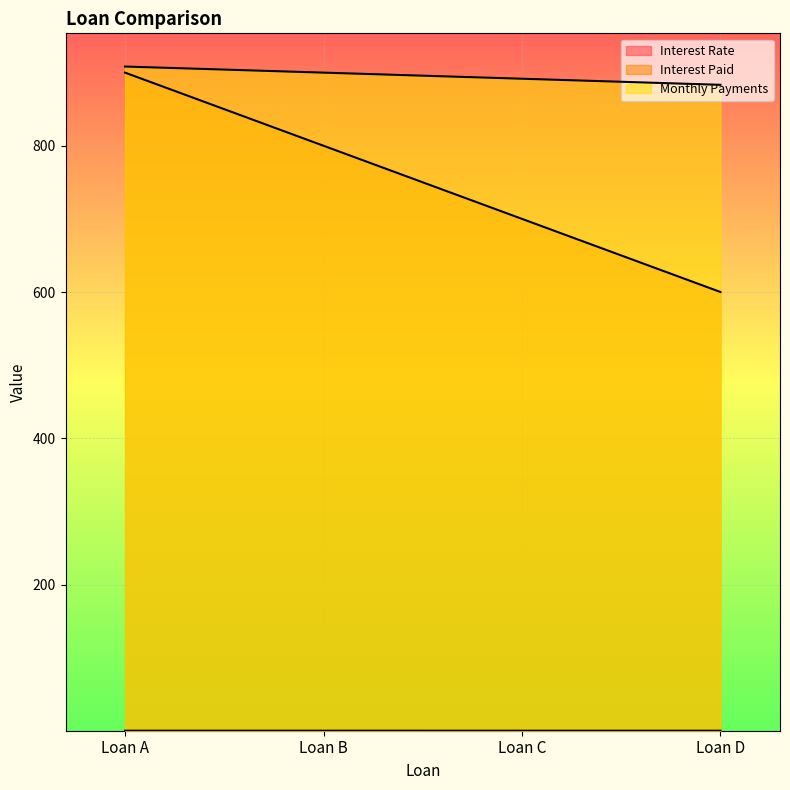

Does the chart display data point markers on the line(s)?

No